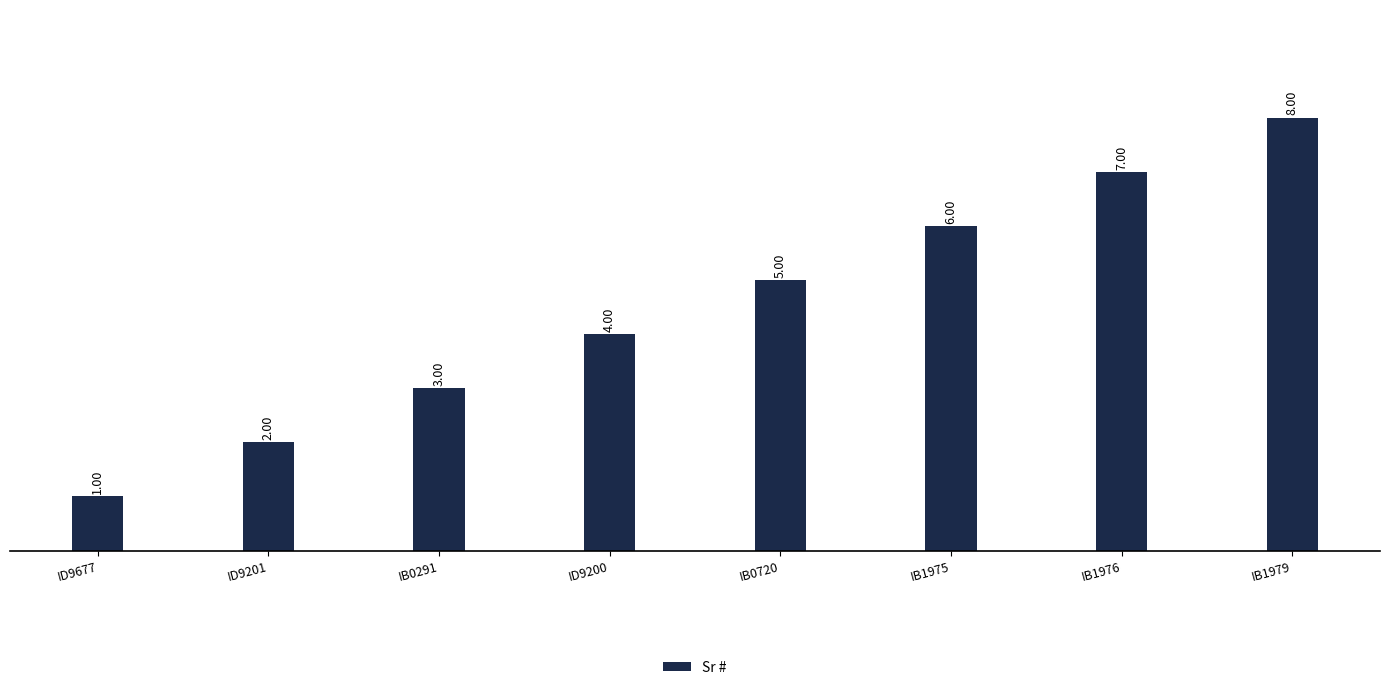

What position from the right is ID9200?

5